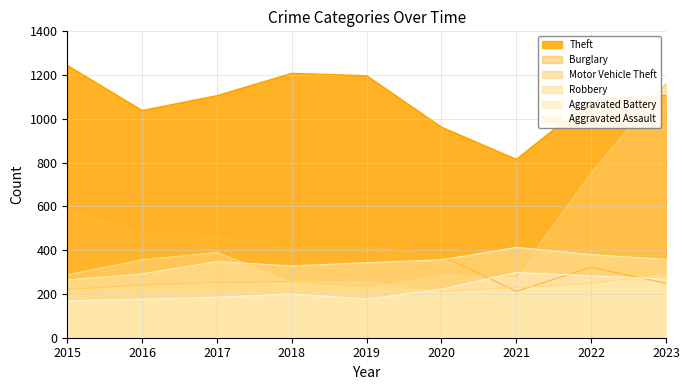

What is the difference between the maximum and second lowest values in the Aggravated Assault series?

122